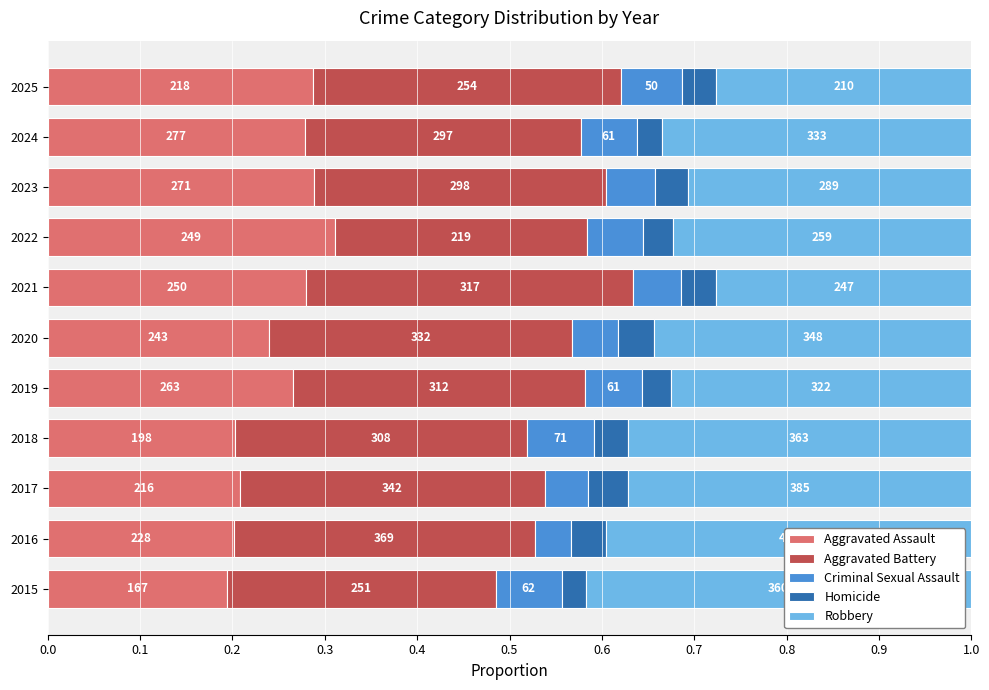

What are all the series names shown in the legend?

Aggravated Assault, Aggravated Battery, Criminal Sexual Assault, Homicide, Robbery